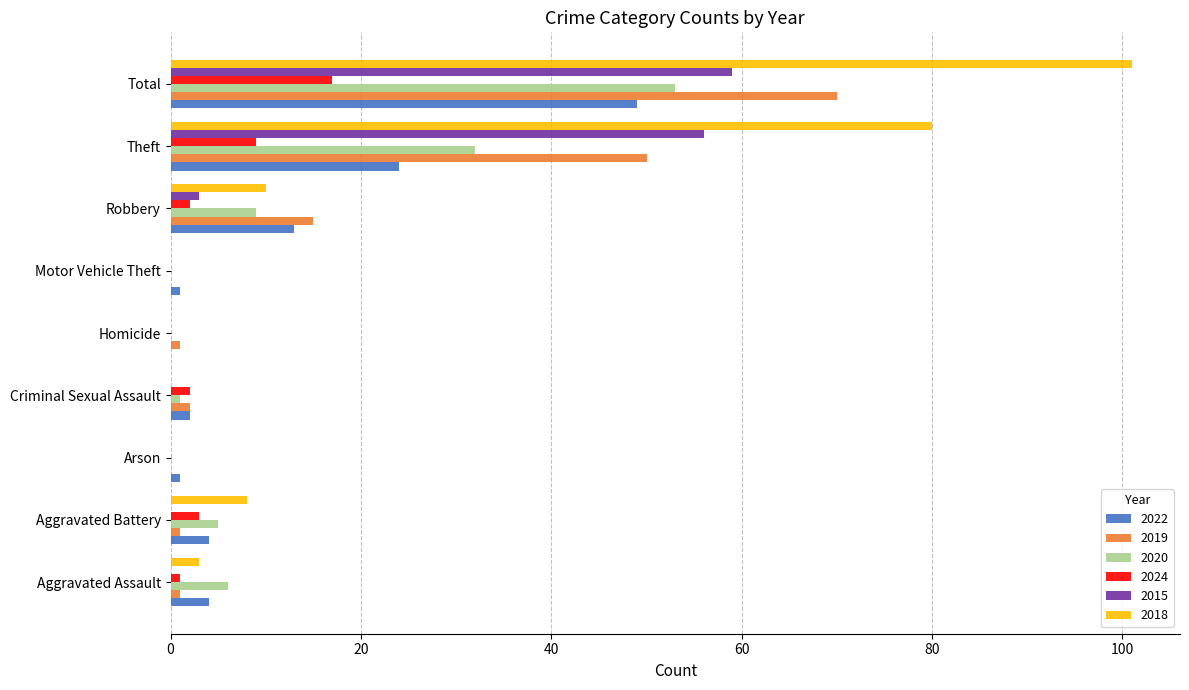

The value of 2020 at Motor Vehicle Theft is 0. True or false?

True